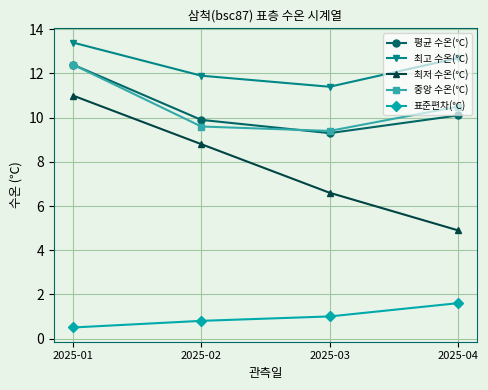

Rank the series at 2025-02 from highest to lowest value.

최고 수온(℃), 평균 수온(℃), 중앙 수온(℃), 최저 수온(℃), 표준편차(℃)